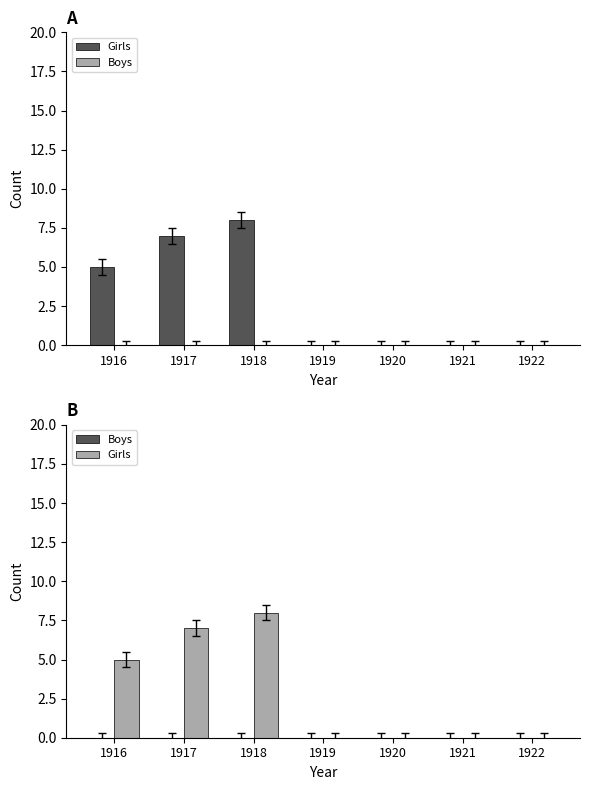

Rank the series at 1922 from lowest to highest value.

Girls, Boys